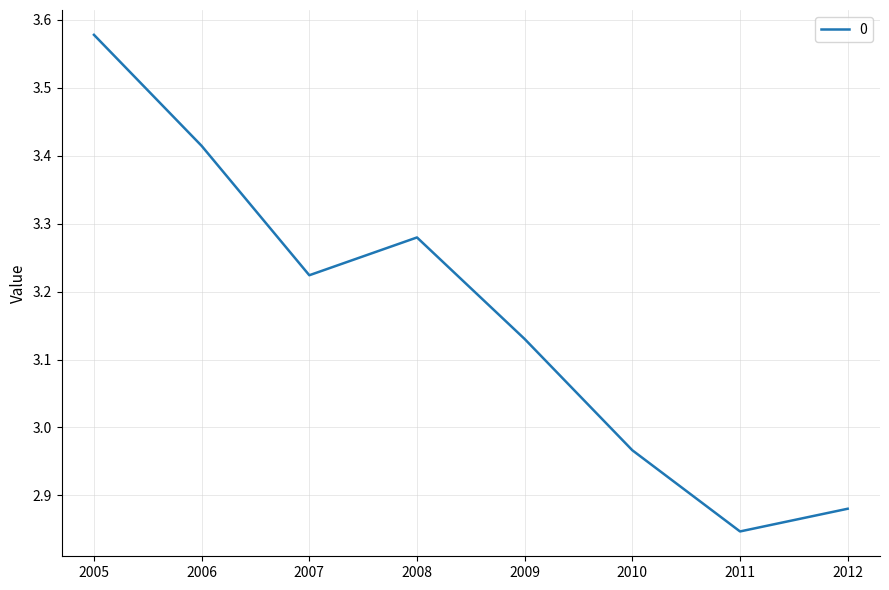

Which category has the highest value across all series?

2005